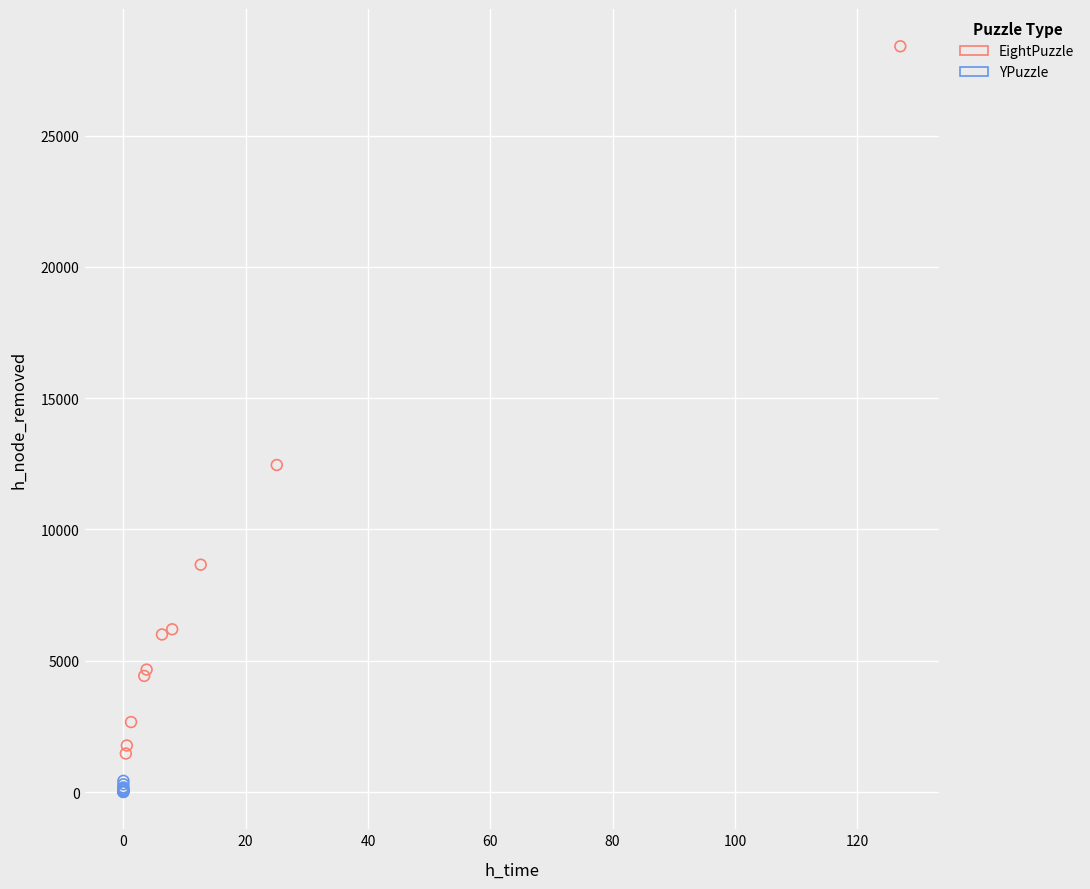

Which series reaches the maximum Y coordinate?

EightPuzzle